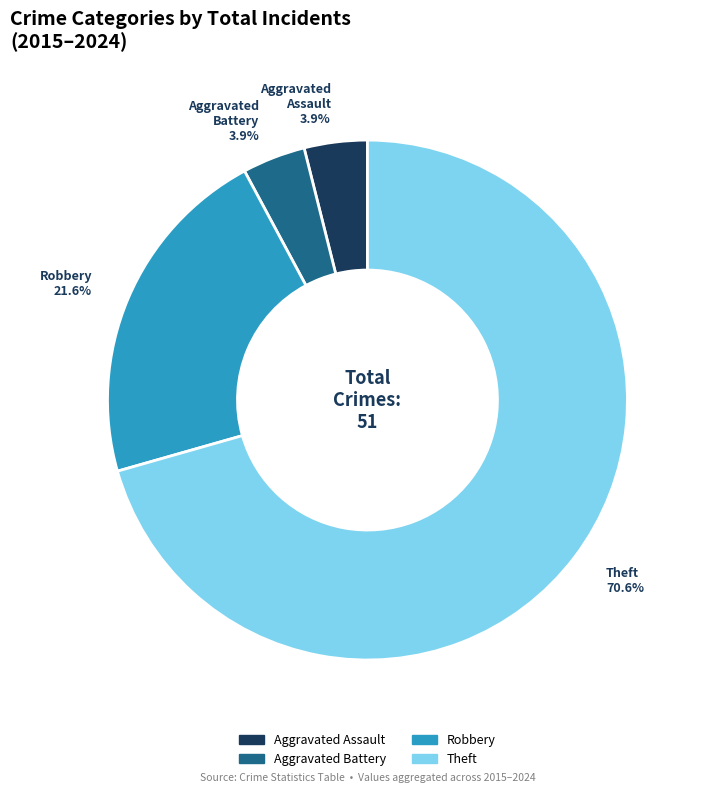

How many slices are in this pie chart?

4